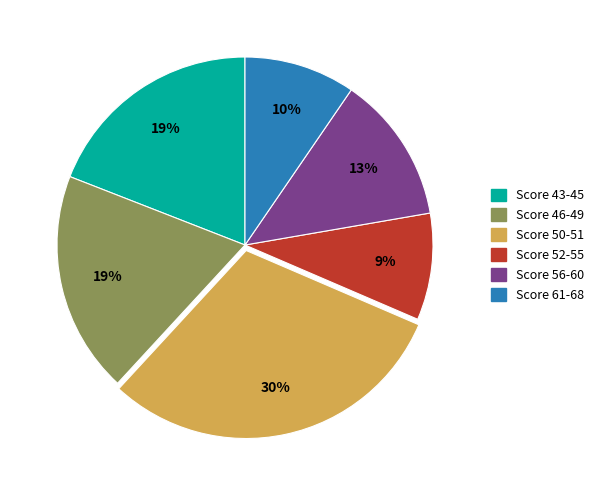

Is there a majority slice in this chart?

No